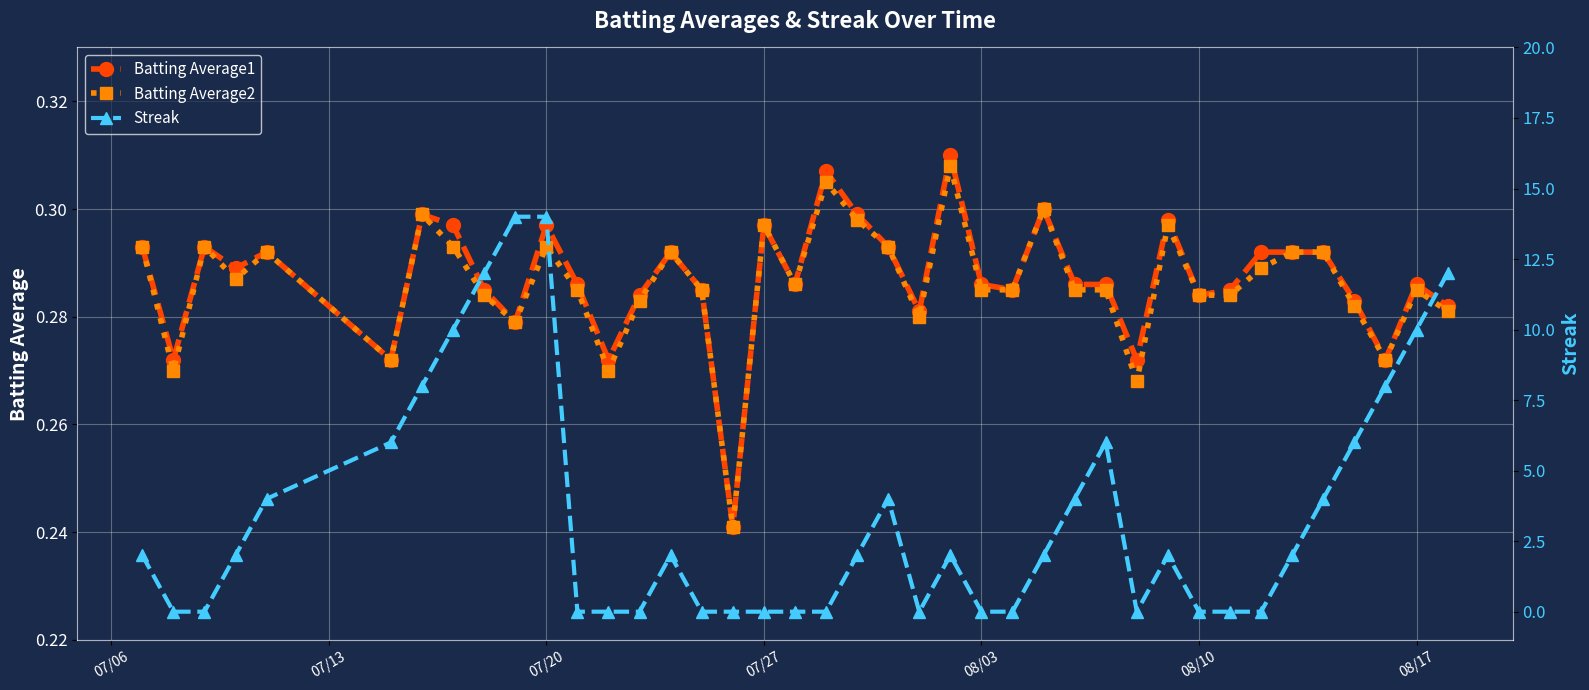

Which series has the largest range (max minus min)?

Streak